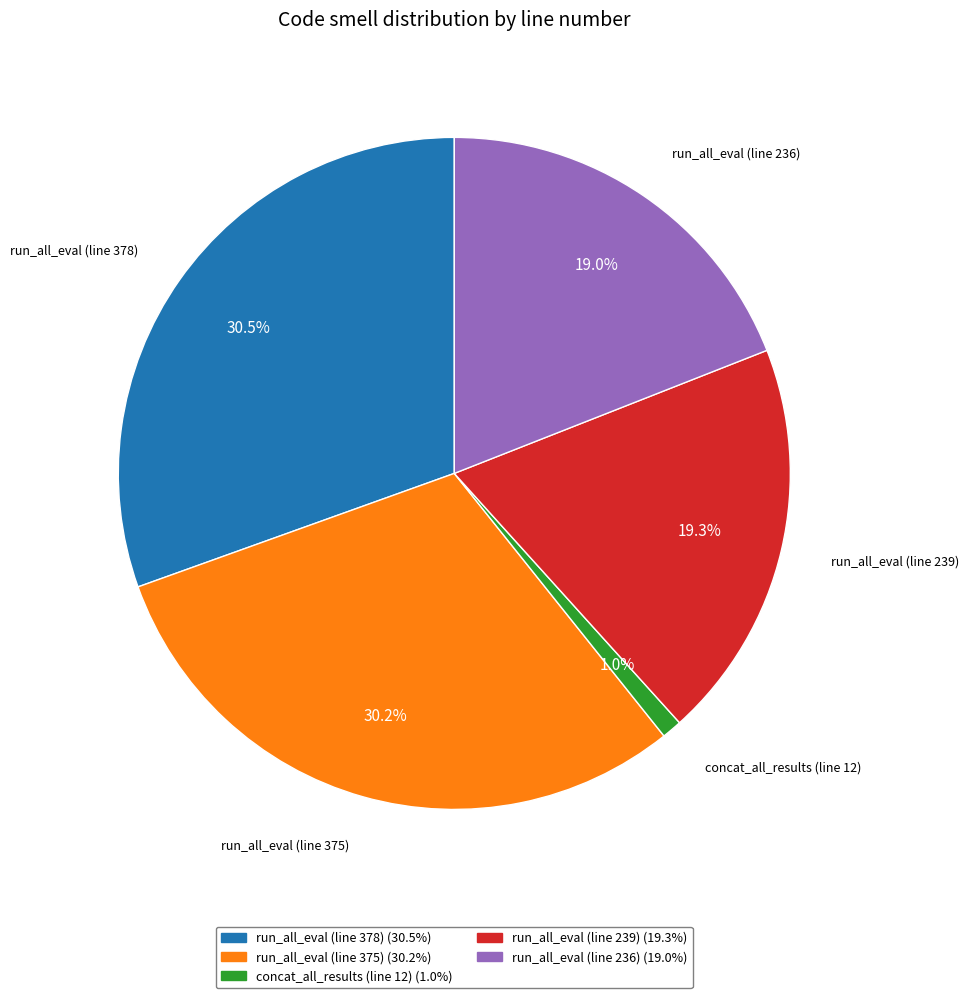

What percentage is NOT represented by run_all_eval (line 239)?

80.7%